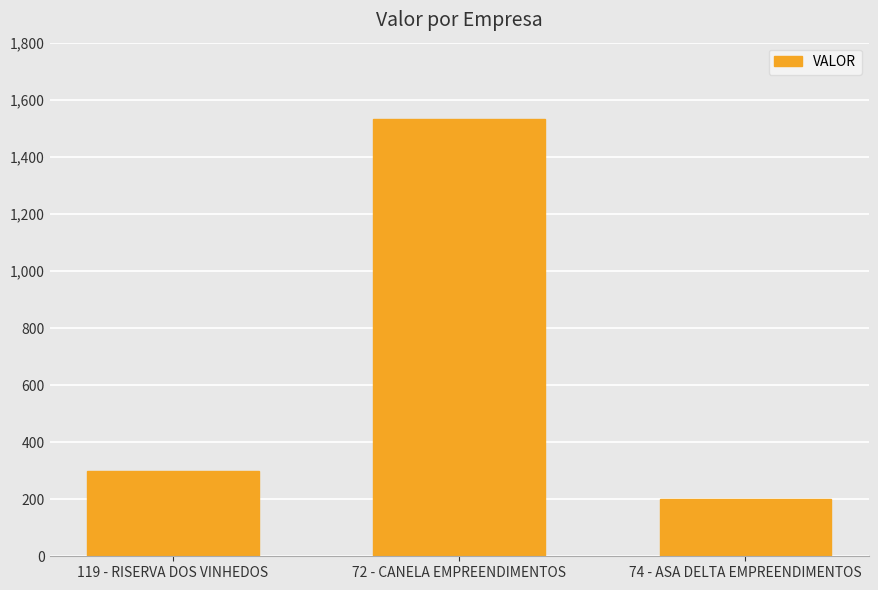

Read the value at 119 - RISERVA DOS VINHEDOS.

300.0